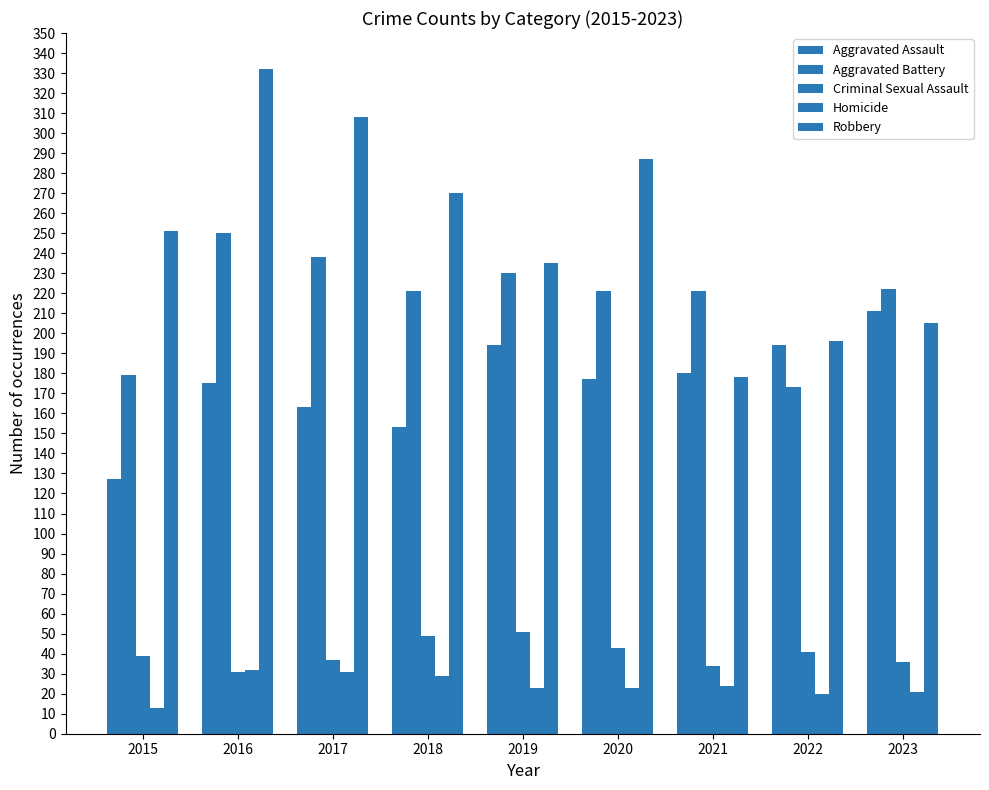

Read the Aggravated Battery value at 2020.

221